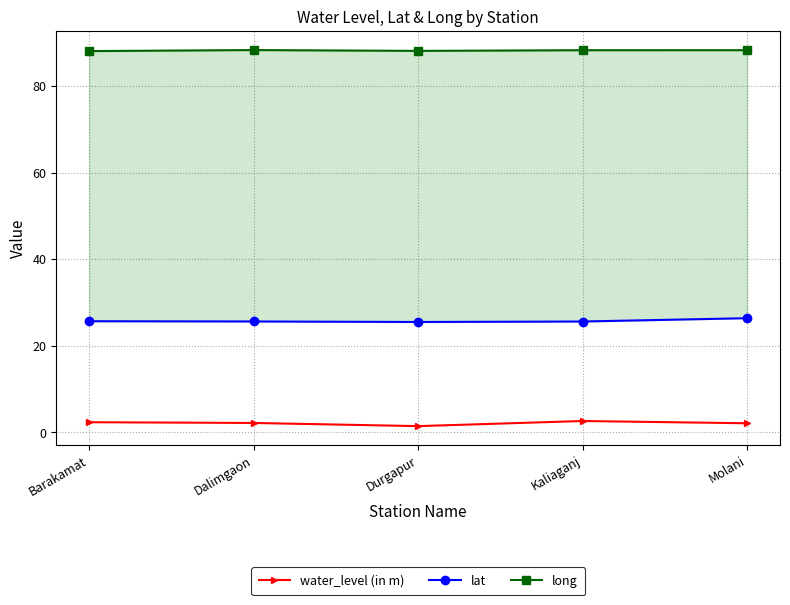

What is the sum of the long values at Molani and Kaliaganj?

176.7